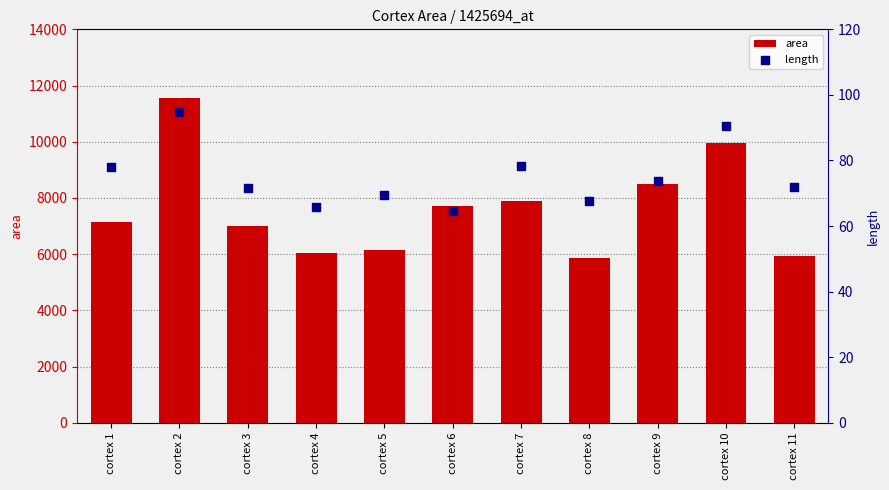

What are all the series names shown in the legend?

area, length